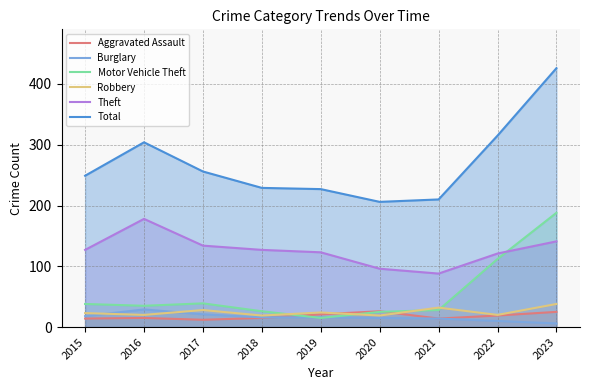

What are all the series names shown in the legend?

Aggravated Assault, Burglary, Motor Vehicle Theft, Robbery, Theft, Total